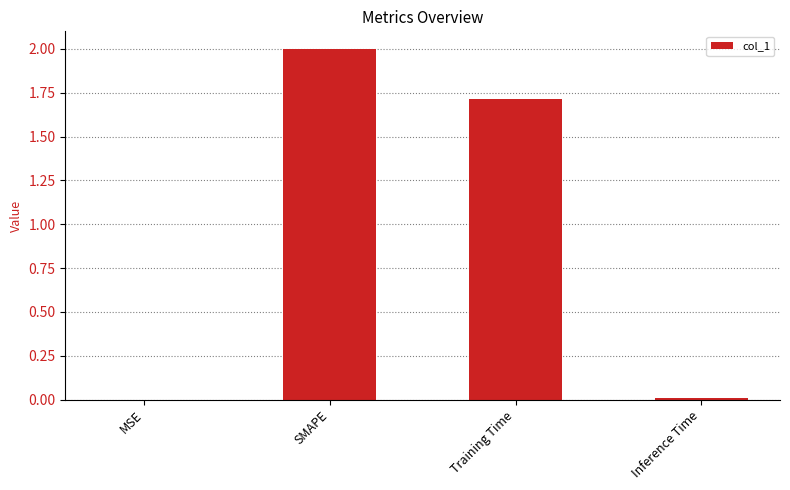

What is the change in value from SMAPE to Training Time?

-0.3